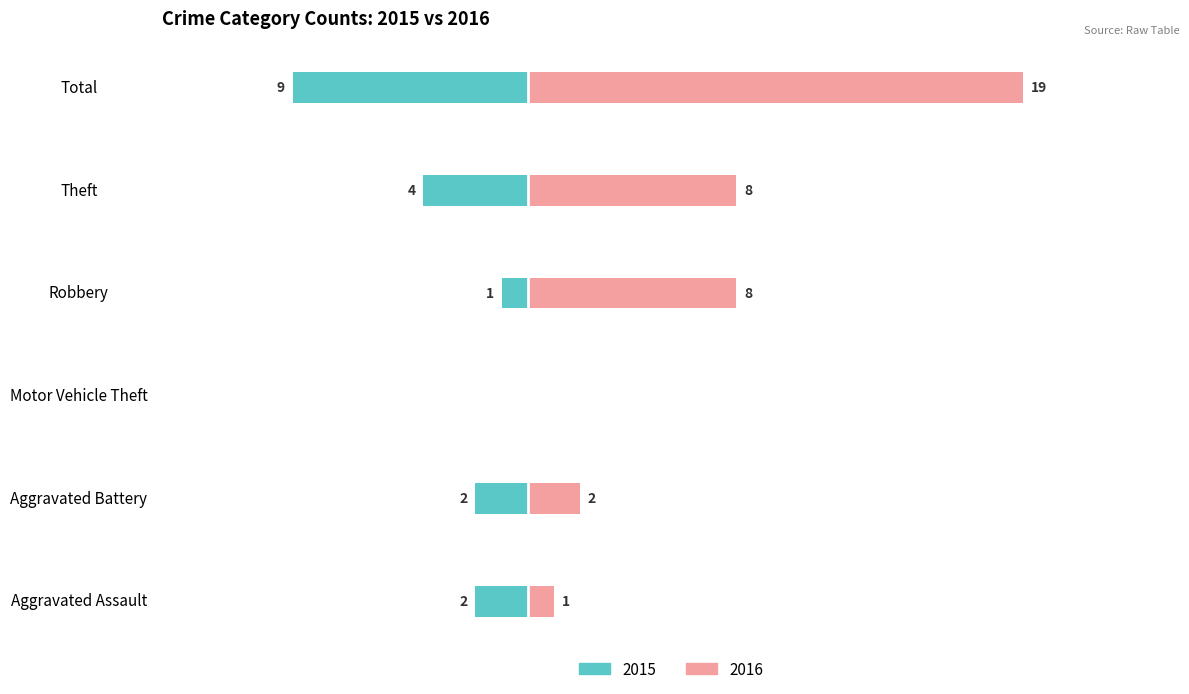

How many data points in Count2 are above 8?

1